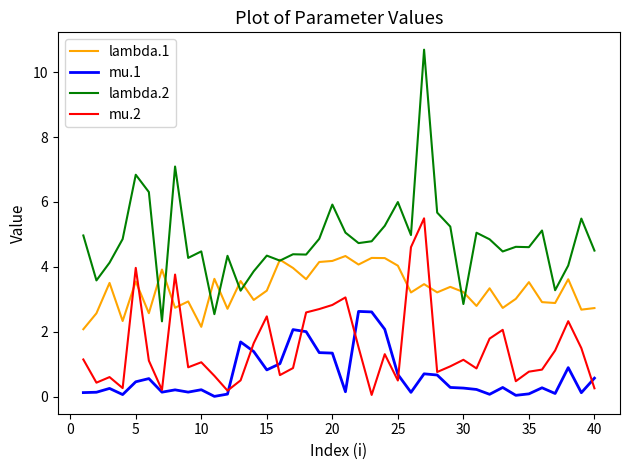

Which series has the widest spread of values?

lambda.2